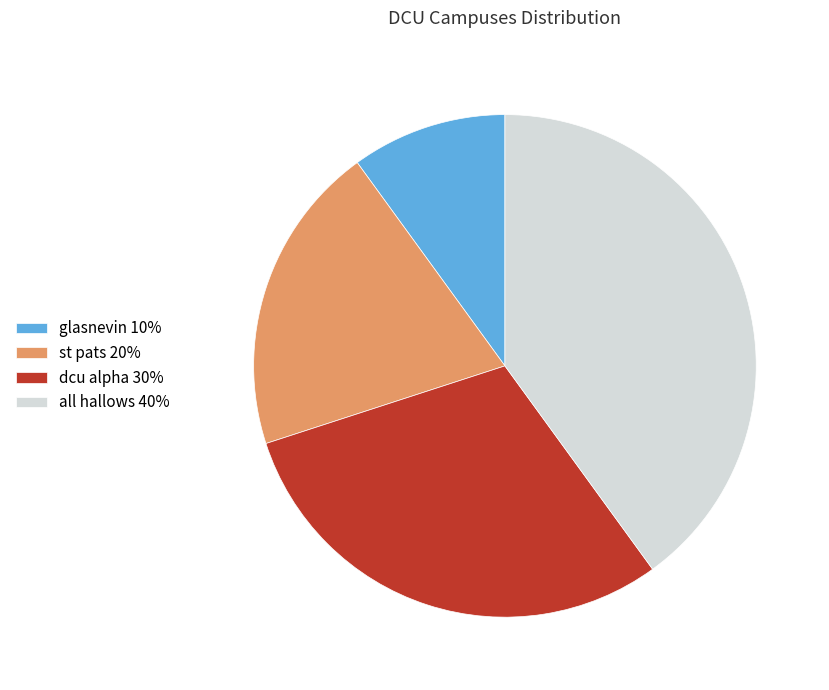

Do glasnevin 10% and st pats 20% together represent more than half of the pie?

No